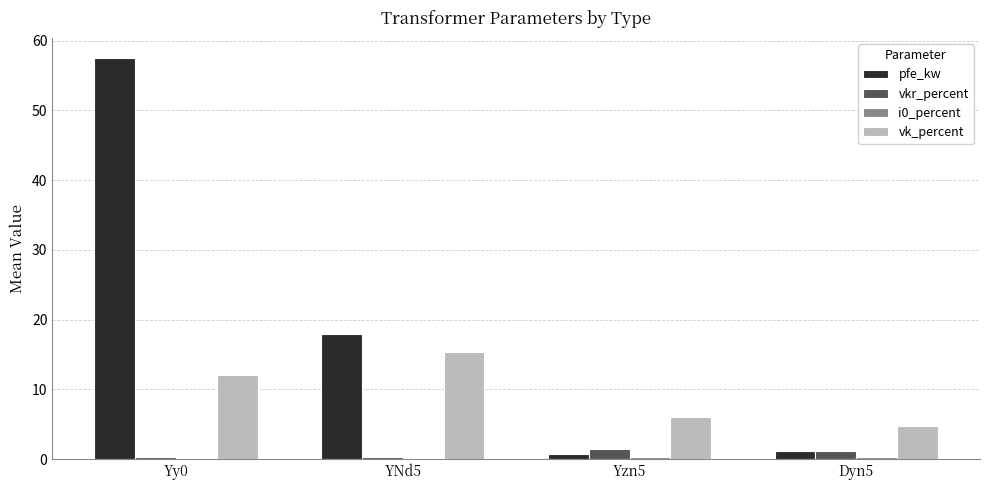

Between Yy0 and YNd5, which series saw the biggest shift?

pfe_kw